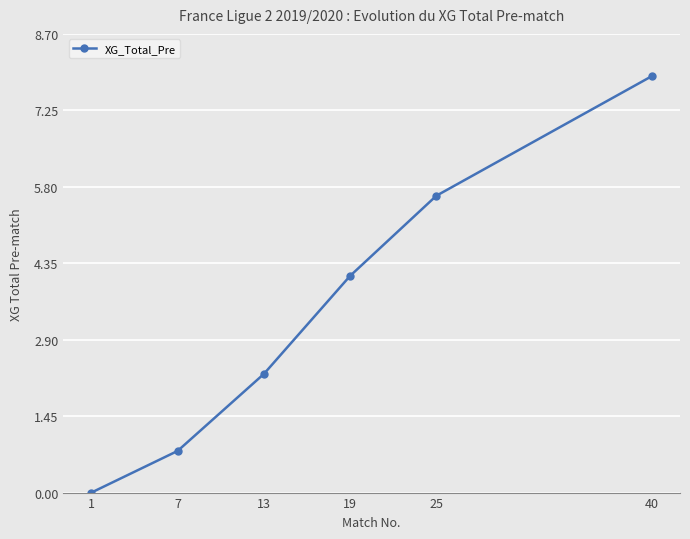

At which label is the value closest to 3?

13